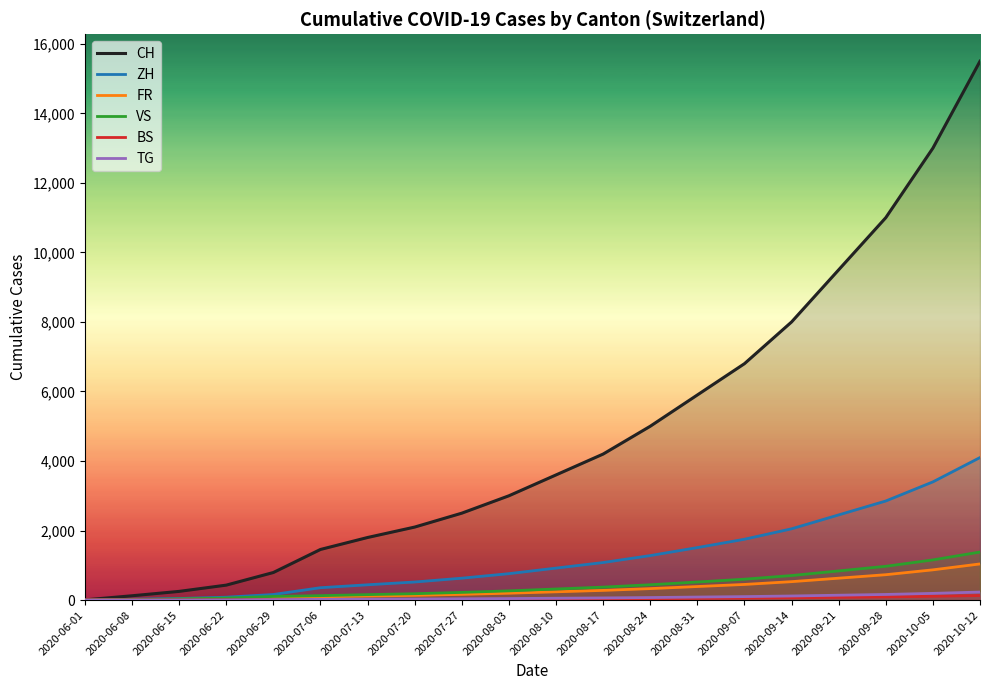

Between 2020-08-10 and 2020-06-01, which is larger?

2020-08-10